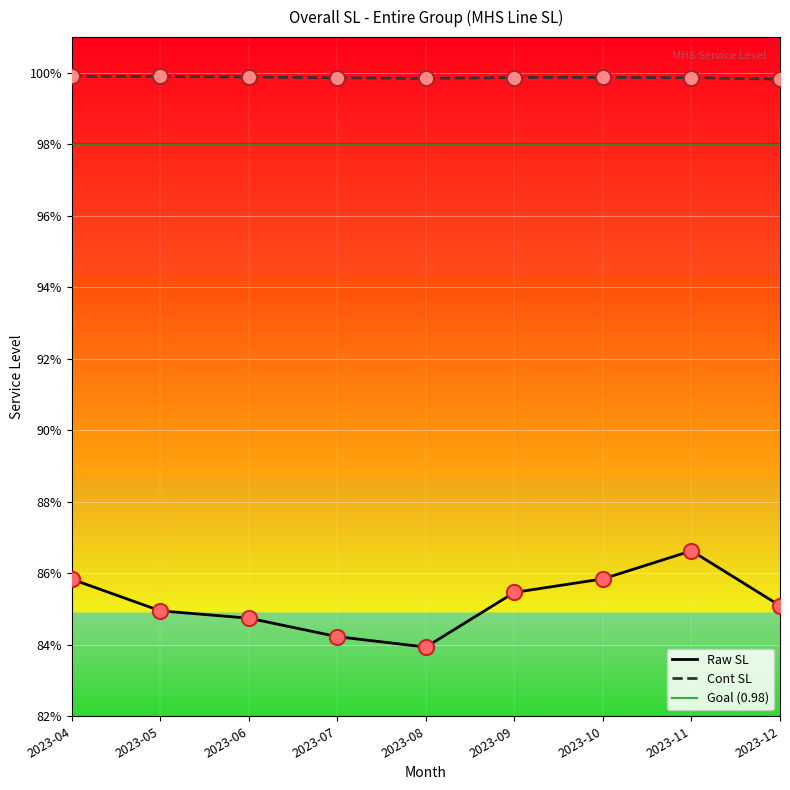

Which series reaches the maximum Y coordinate?

Cont SL